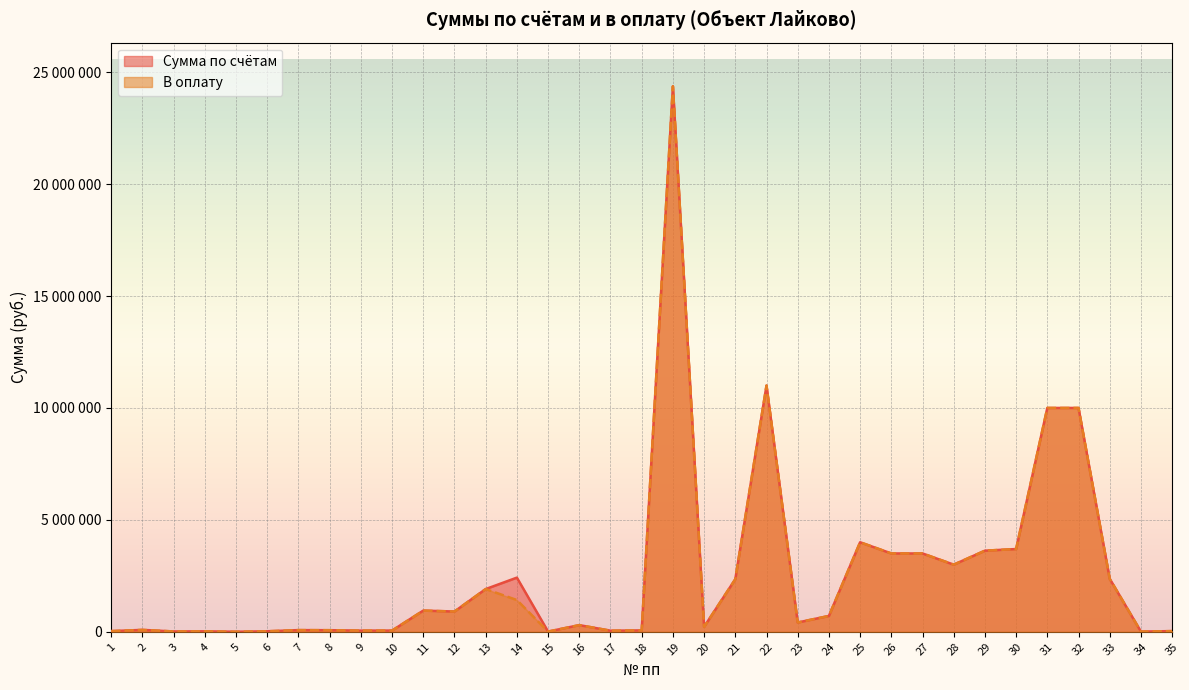

Is the value of В оплату at 30 greater than the value of Сумма по счётам at 31?

No